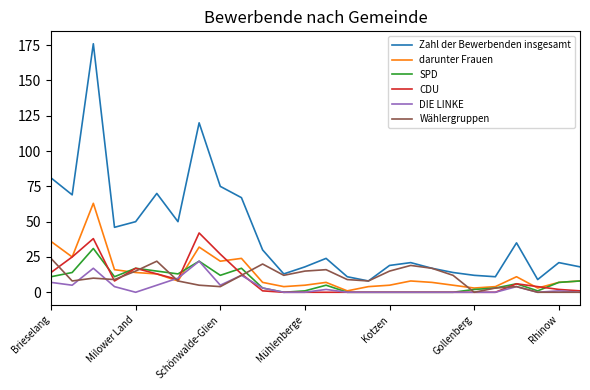

Which series has the largest range (max minus min)?

Zahl der Bewerbenden insgesamt